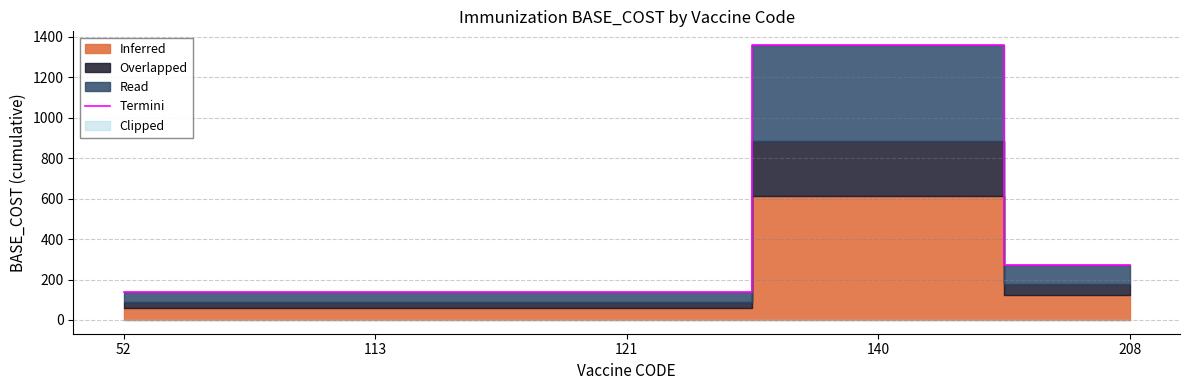

At which label is Termini closest to 748?

208